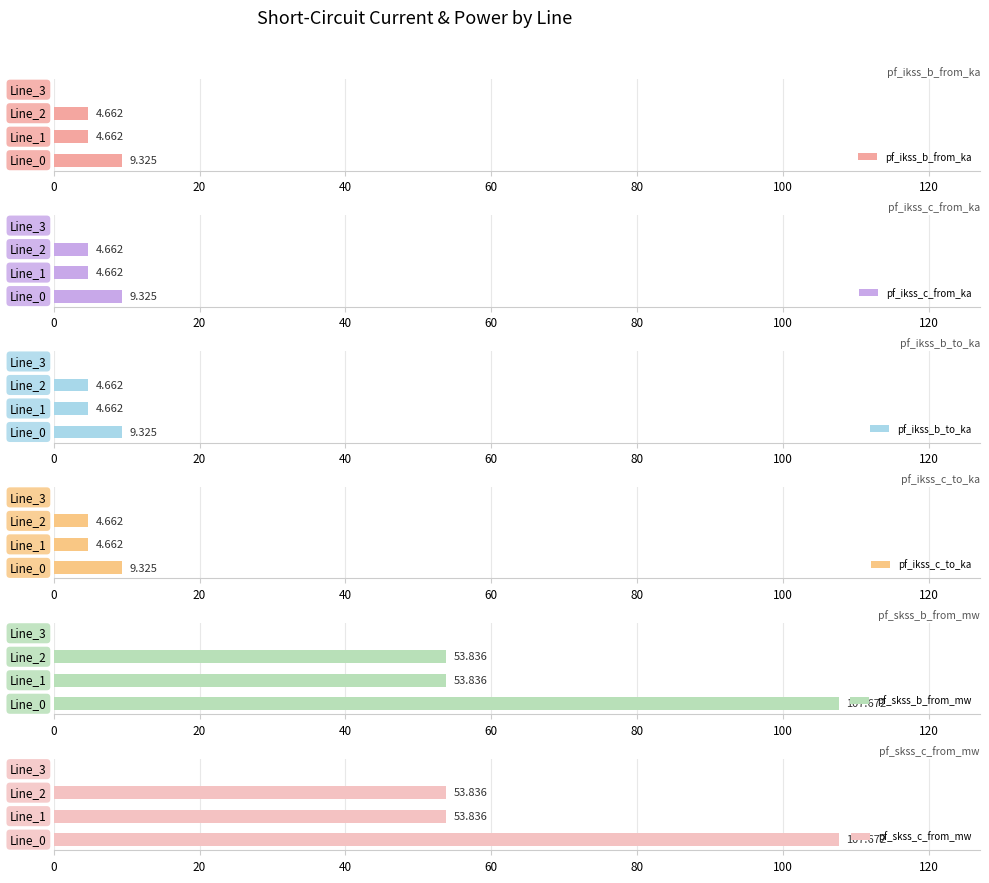

What is the average value of the pf_ikss_b_to_ka series?

4.7